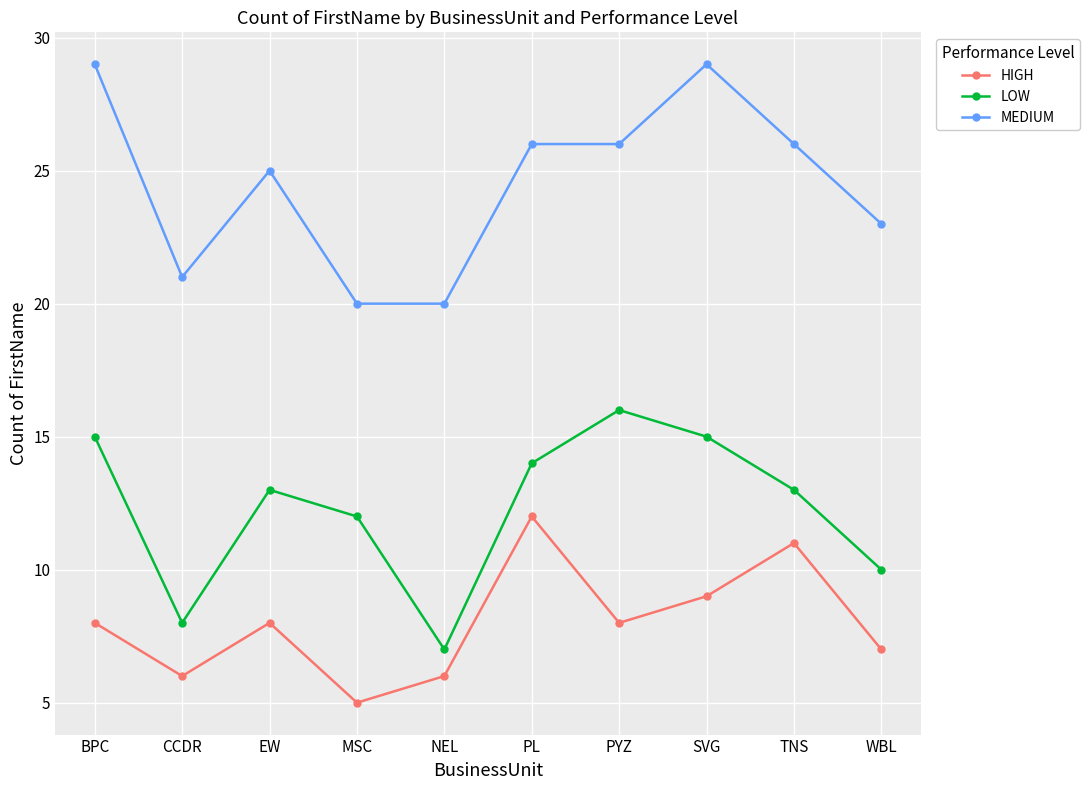

True or false: MEDIUM and LOW intersect in this chart.

False